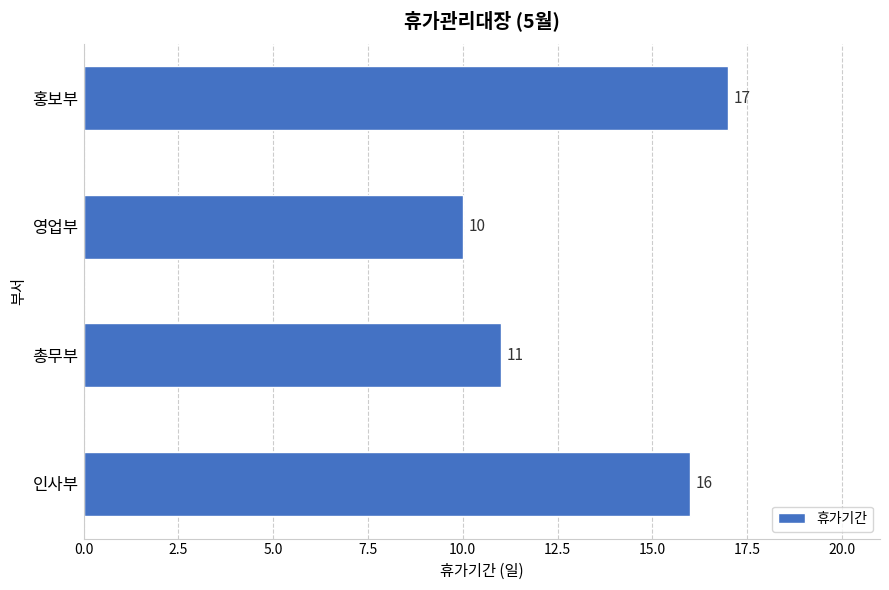

How many values are between 11 and 17?

3